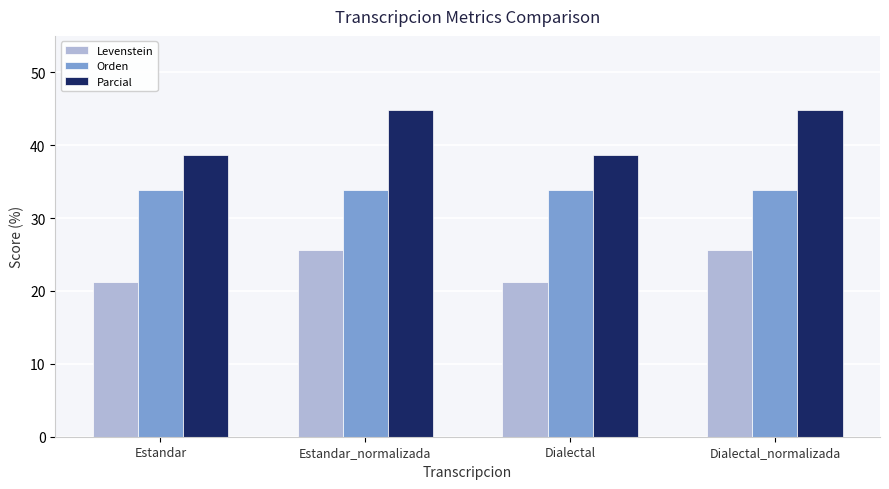

At which label does Parcial first exceed 44?

Estandar_normalizada